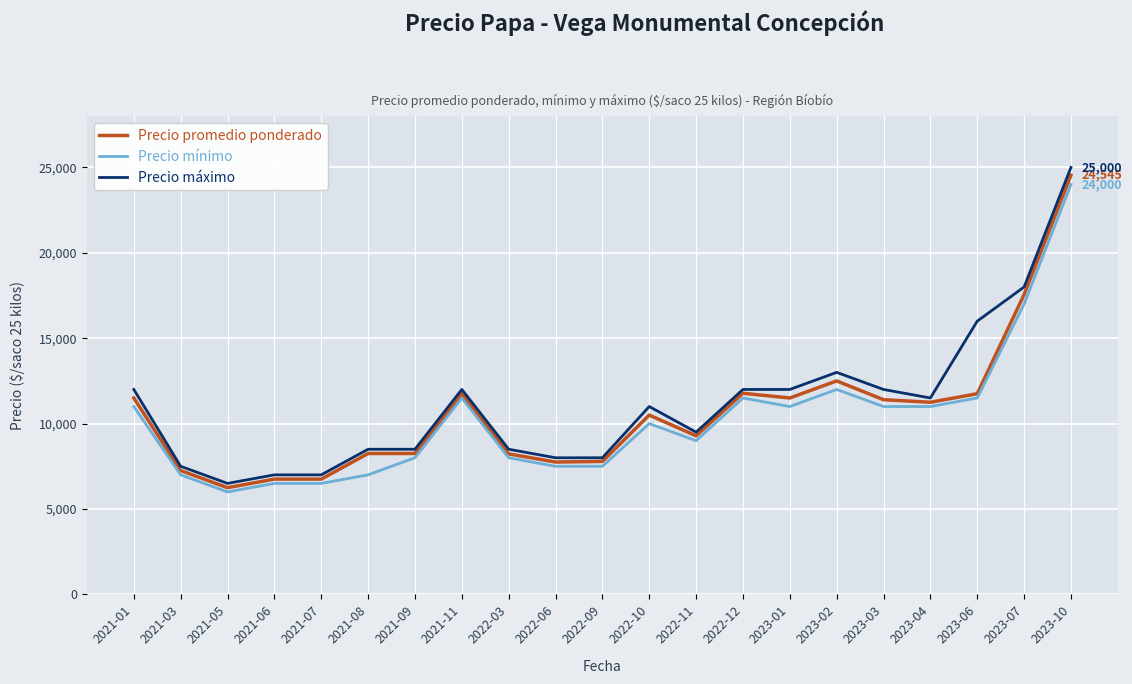

Which series has the largest range (max minus min)?

Precio máximo